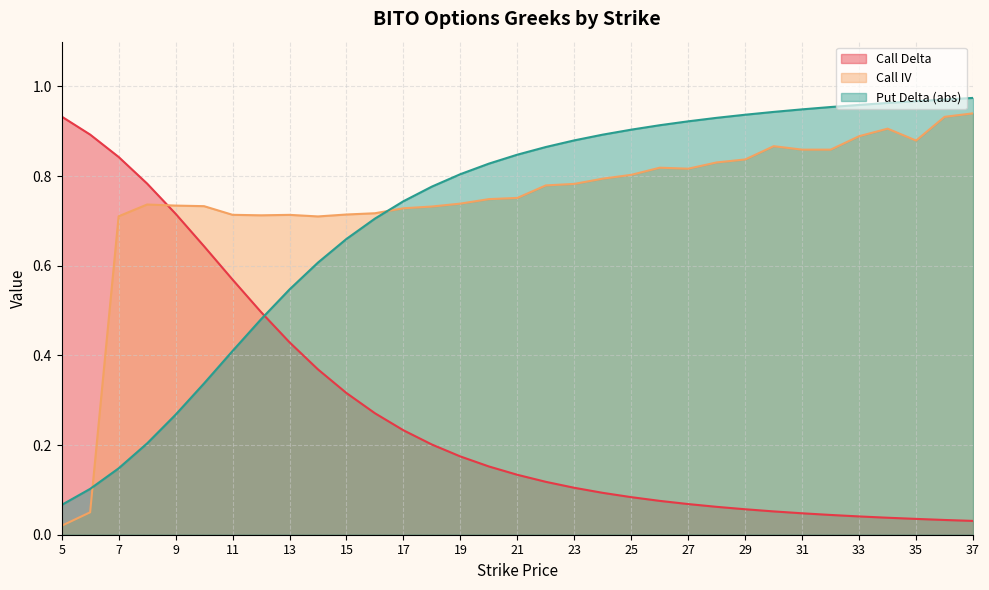

True or false: Call Delta has more than 0 interior local peaks.

False